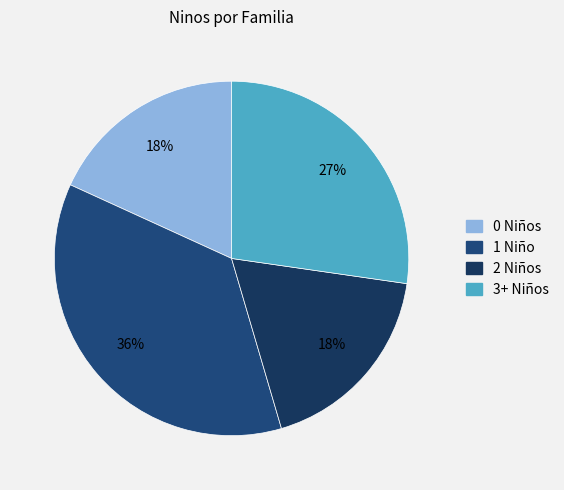

Count the number of slices in the pie.

4